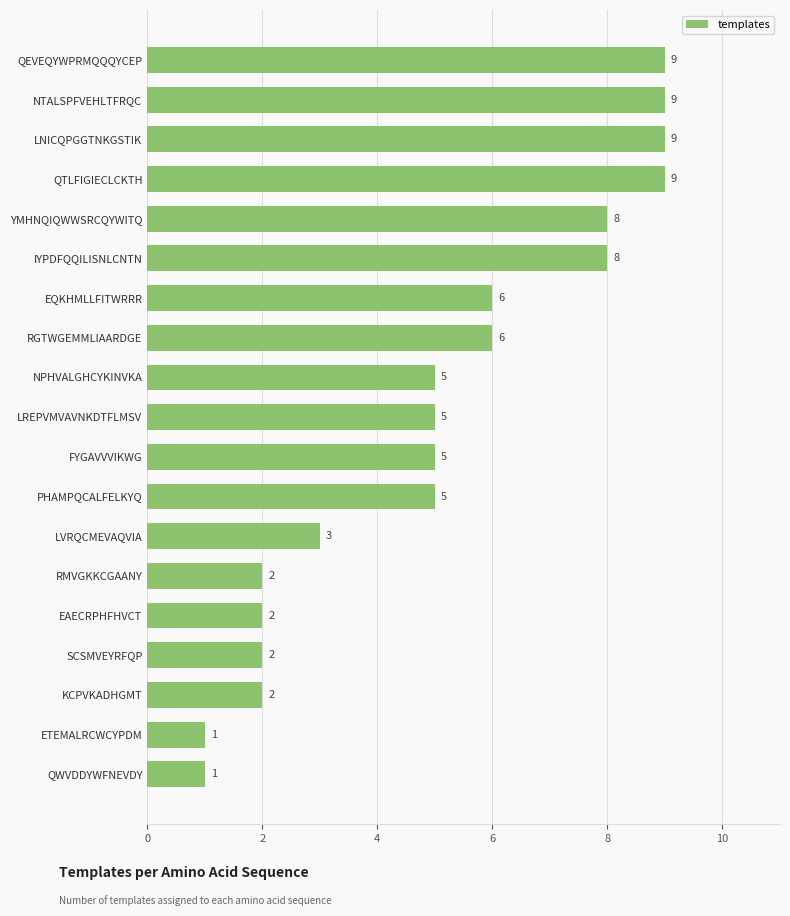

What is the maximum value shown in the chart?

9